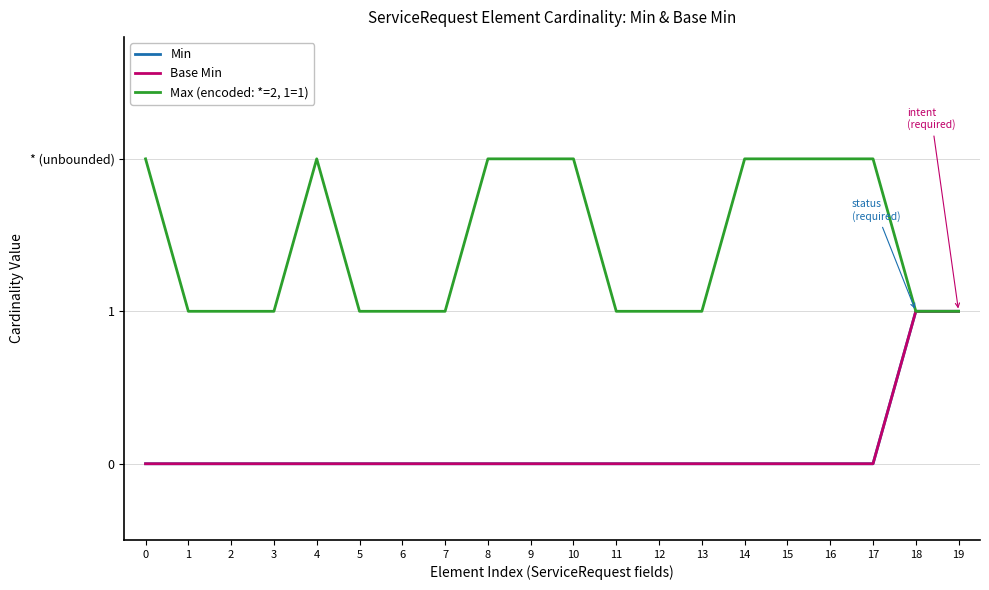

Does the chart display data point markers on the line(s)?

No